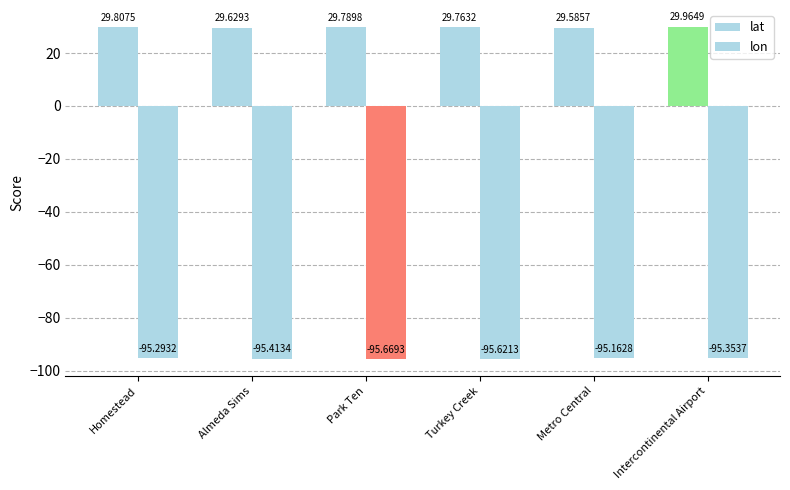

Reading left to right, extract all data points from this chart.

lat: 29.8	29.6	29.8	29.8	29.6	30.0
lon: -95.3	-95.4	-95.7	-95.6	-95.2	-95.4